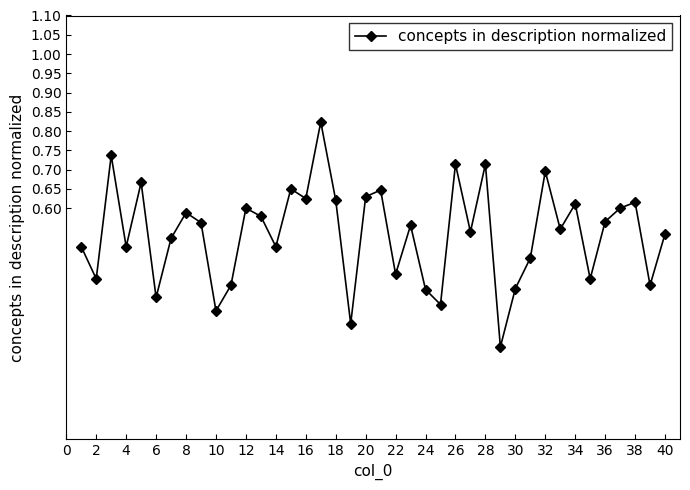

What is the sum of all values?

21.3